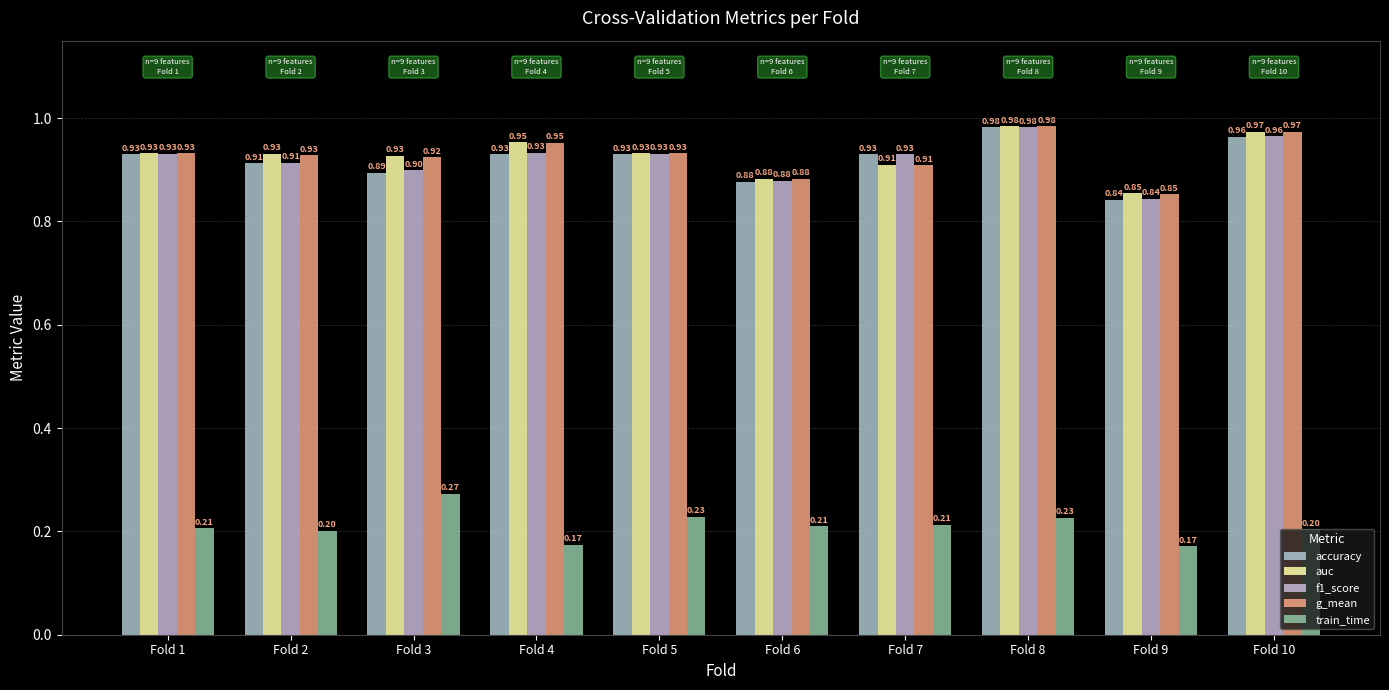

Does the chart contain any negative values?

No